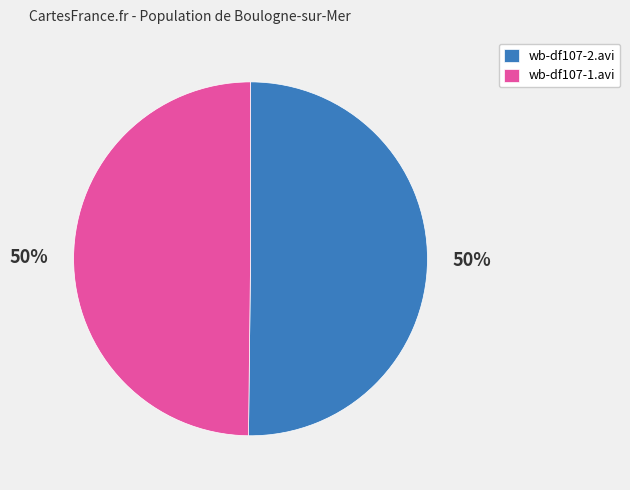

What percentage is the wb-df107-2.avi slice, to the nearest percent?

50%